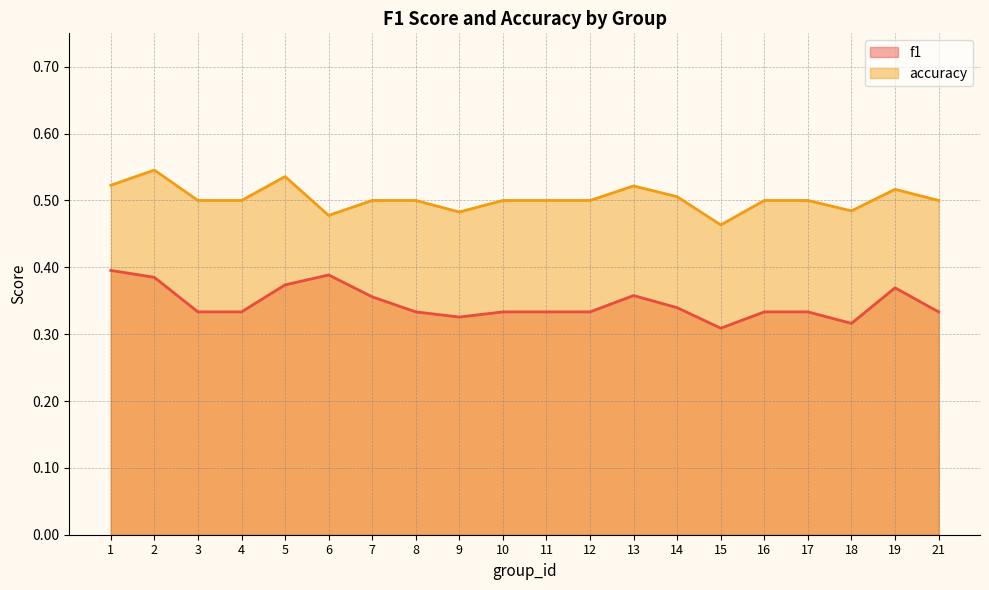

How many categories are shown in the chart?

20